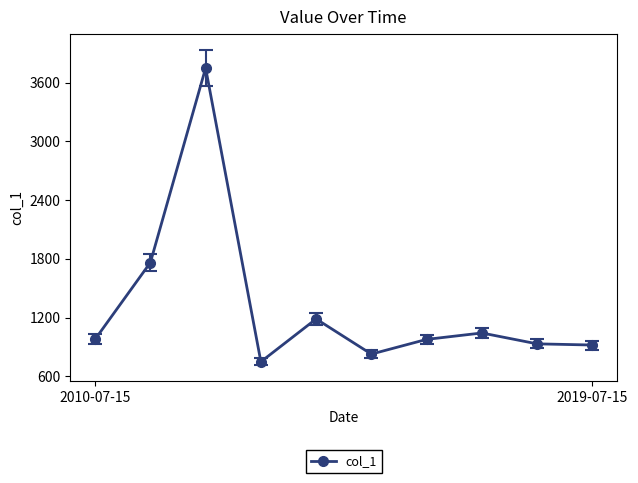

What is the difference between the maximum and minimum values?

3000.1